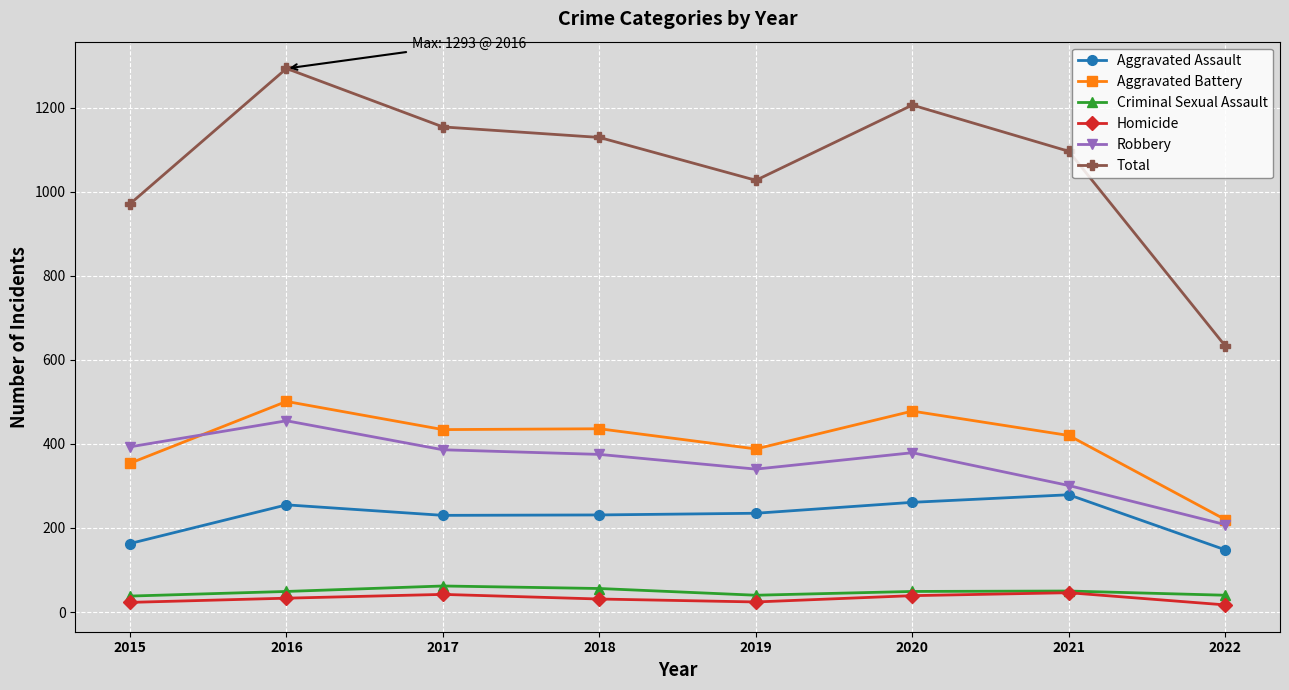

True or false: Aggravated Assault has a value of 163 at 2015.

True